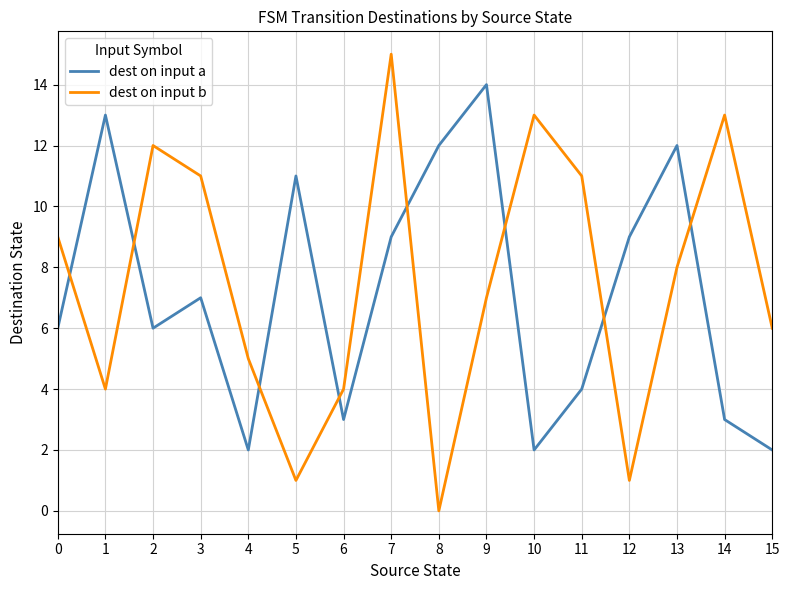

What are all the series names shown in the legend?

dest on input a, dest on input b